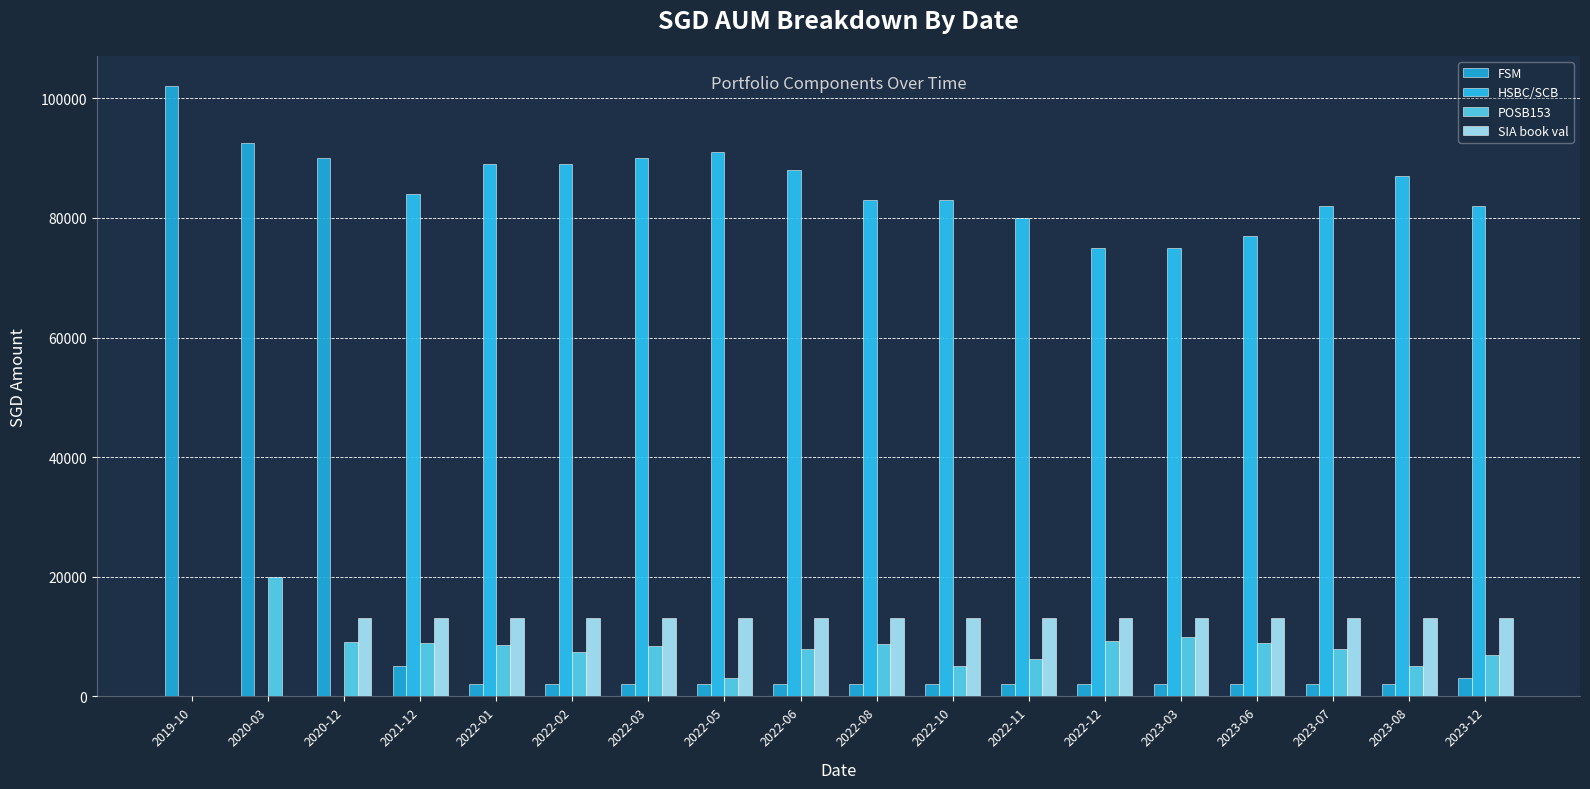

Are the bars grouped side by side (vs. stacked)?

Yes